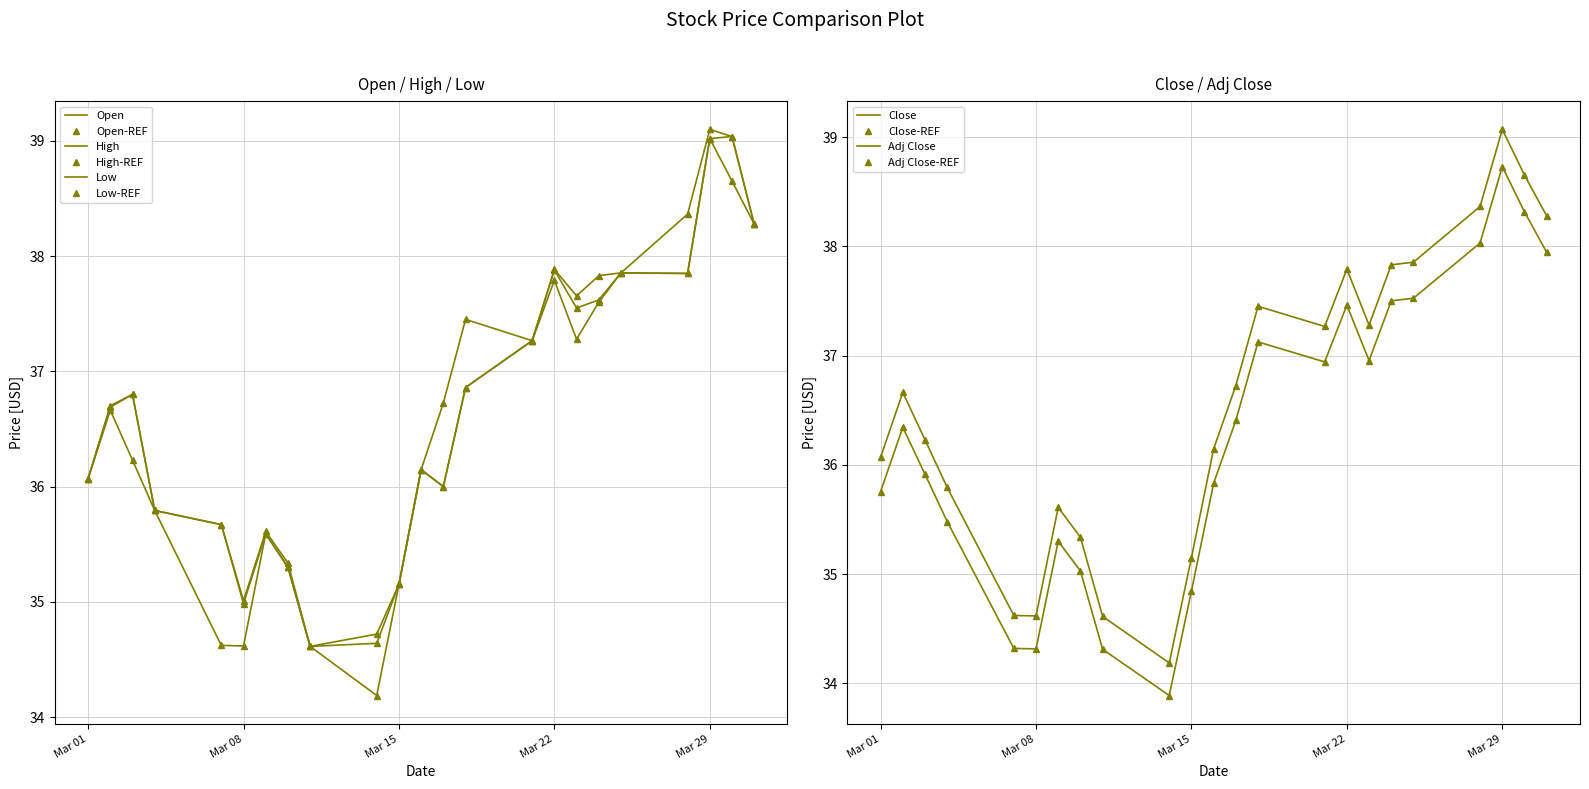

Rank the categories by Adj Close value from lowest to highest.

2022-03-14, 2022-03-11, 2022-03-08, 2022-03-07, 2022-03-15, 2022-03-10, 2022-03-09, 2022-03-04, 2022-03-01, 2022-03-16, 2022-03-03, 2022-03-02, 2022-03-17, 2022-03-21, 2022-03-23, 2022-03-18, 2022-03-22, 2022-03-24, 2022-03-25, 2022-03-31, 2022-03-28, 2022-03-30, 2022-03-29